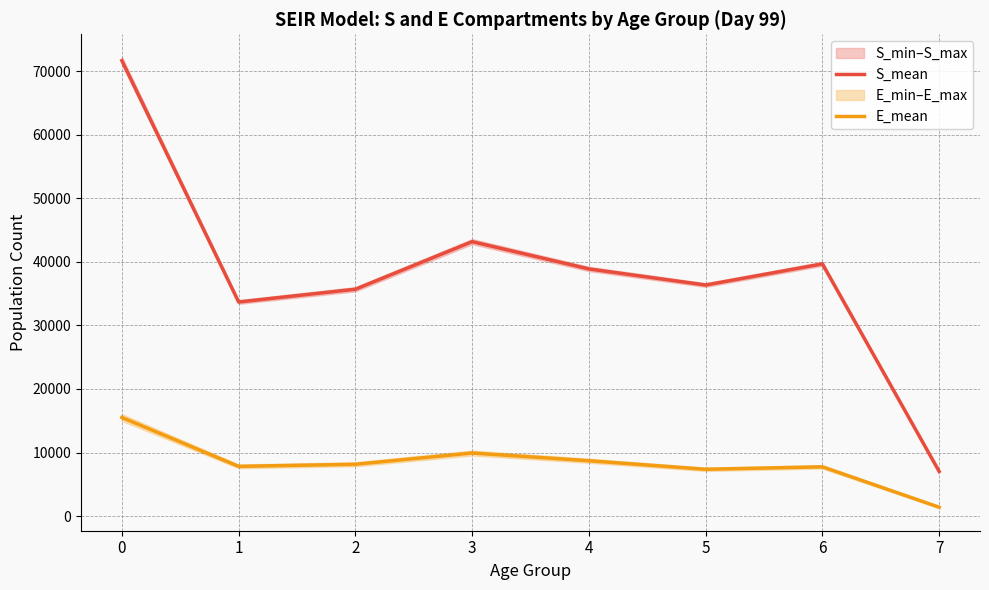

Which has a higher value, 6 or 7?

6